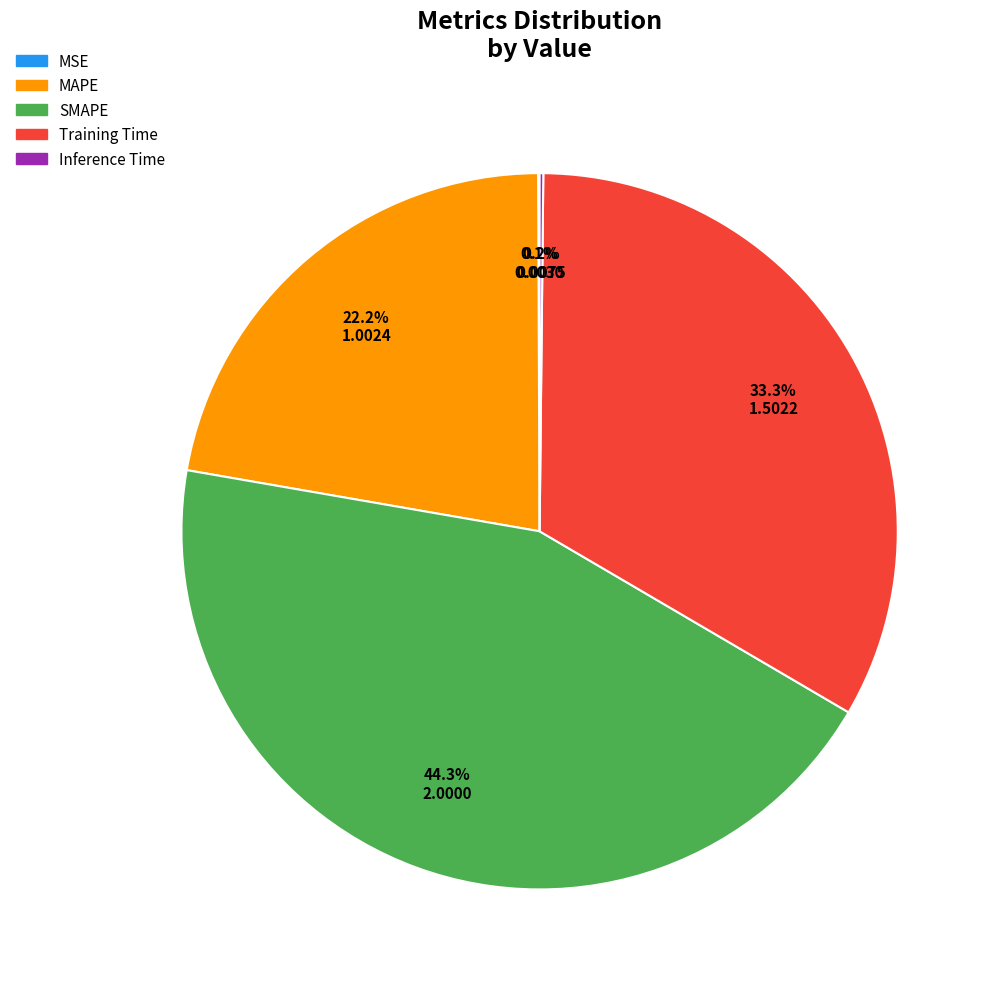

Is the sum of SMAPE and Training Time greater than half?

Yes